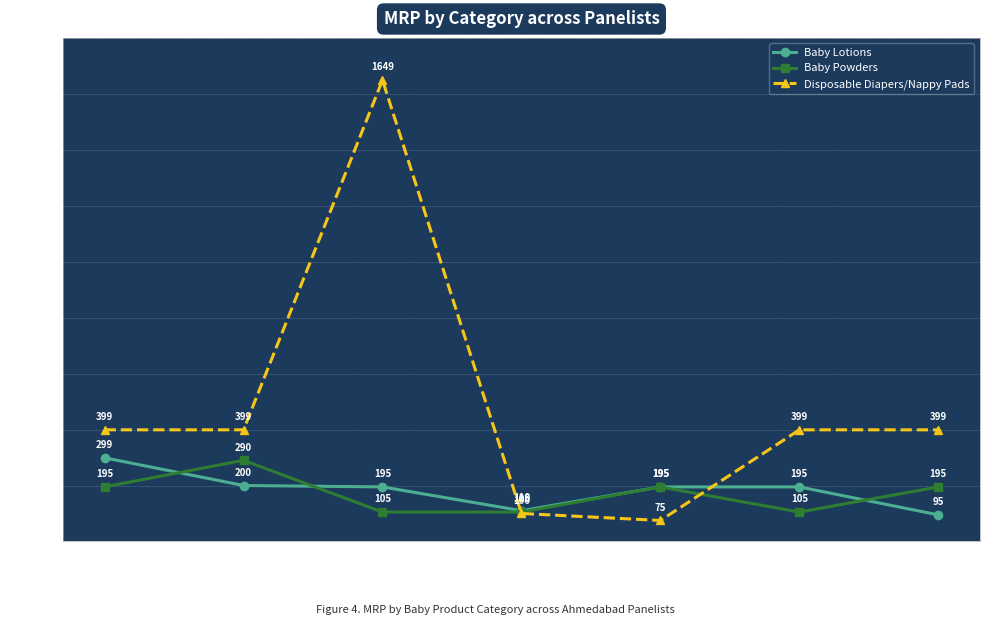

How many lines are shown in the chart?

3